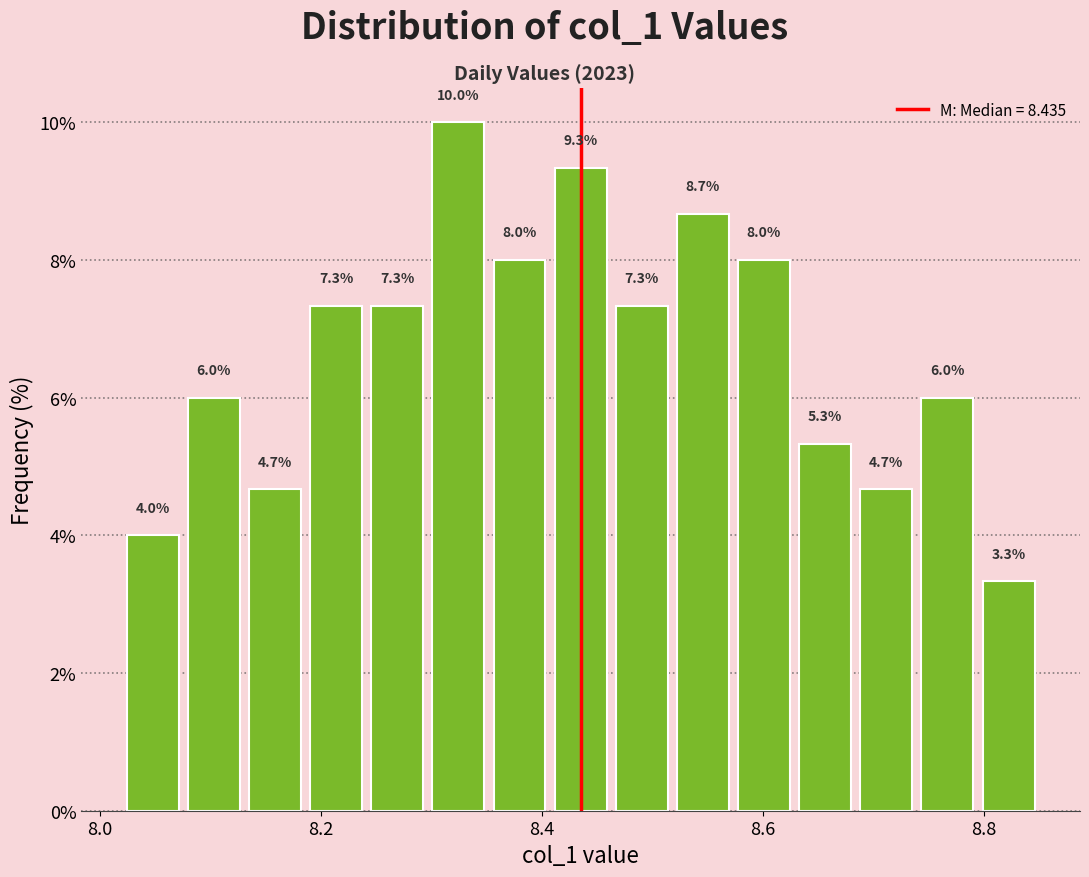

Around what value on the x-axis is the tallest bar? Give the approximate position of its centre, as read against the axis.

8.32